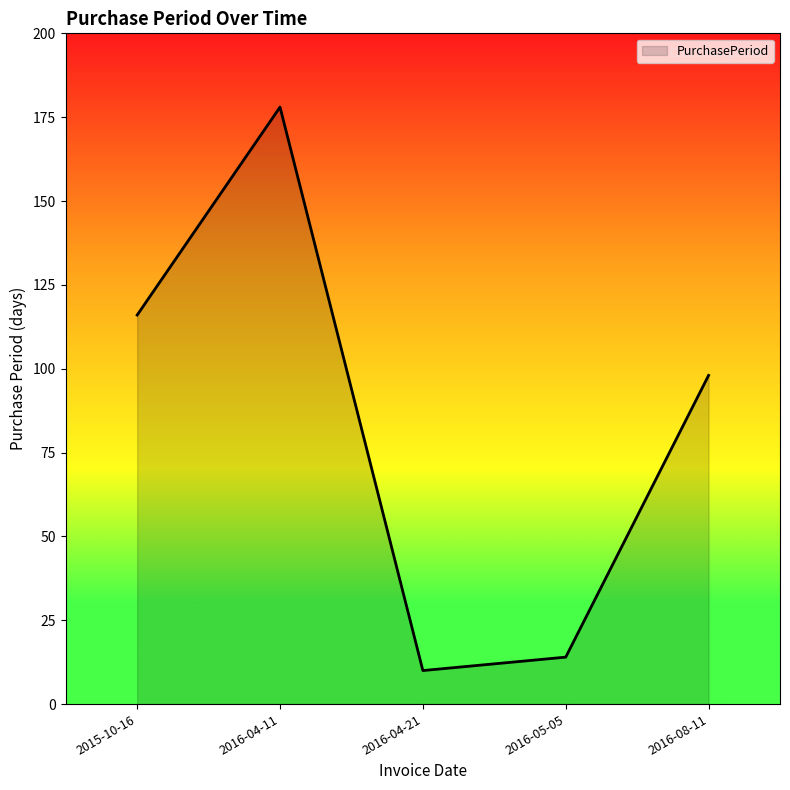

What position from the left is 2016-08-11?

5